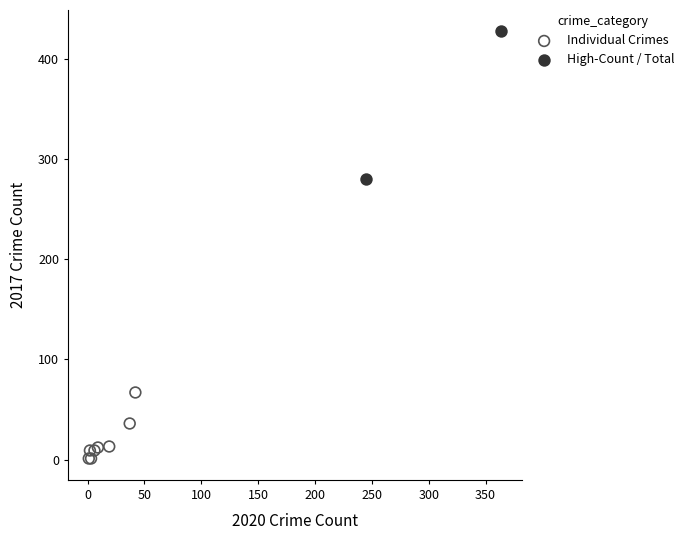

Which series contains the lowest Y value?

Individual Crimes